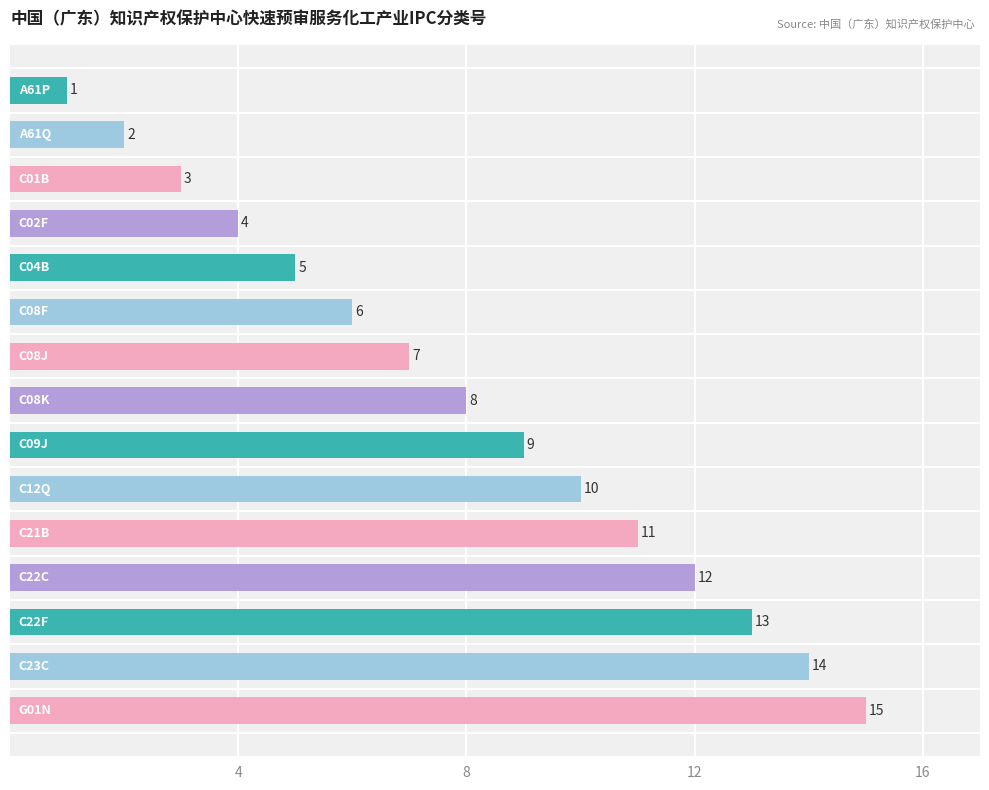

How many series are shown in this chart?

1